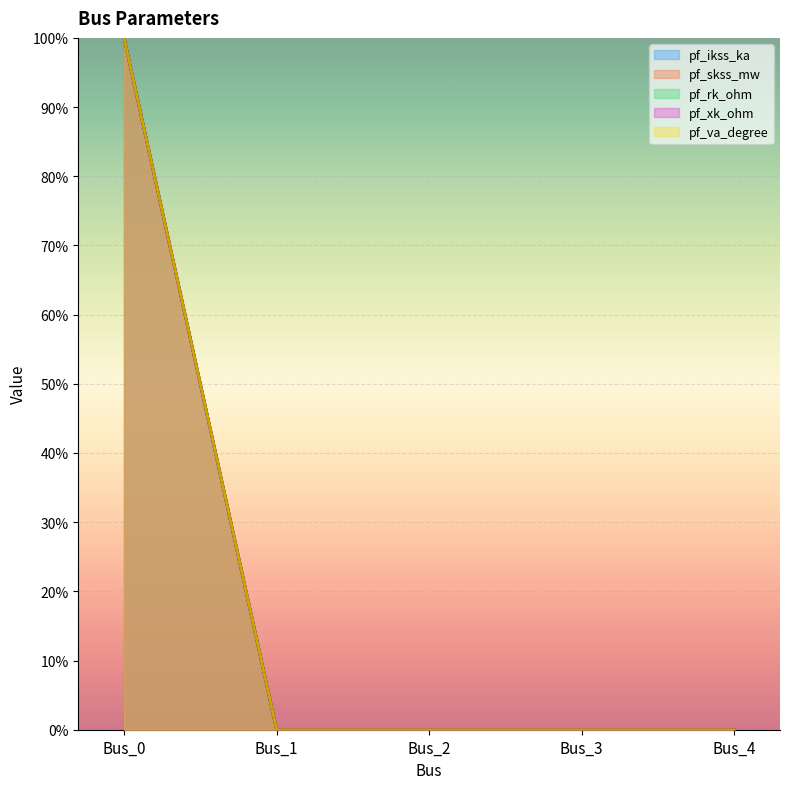

Reading right to left, list all the values displayed in this chart.

pf_ikss_ka: Bus_4=0	Bus_3=0	Bus_2=0	Bus_1=0	Bus_0=100
pf_skss_mw: Bus_4=0	Bus_3=0	Bus_2=0	Bus_1=0	Bus_0=100
pf_rk_ohm: Bus_4=0	Bus_3=0	Bus_2=0	Bus_1=0	Bus_0=100
pf_xk_ohm: Bus_4=0	Bus_3=0	Bus_2=0	Bus_1=0	Bus_0=100
pf_va_degree: Bus_4=0	Bus_3=0	Bus_2=0	Bus_1=0	Bus_0=100